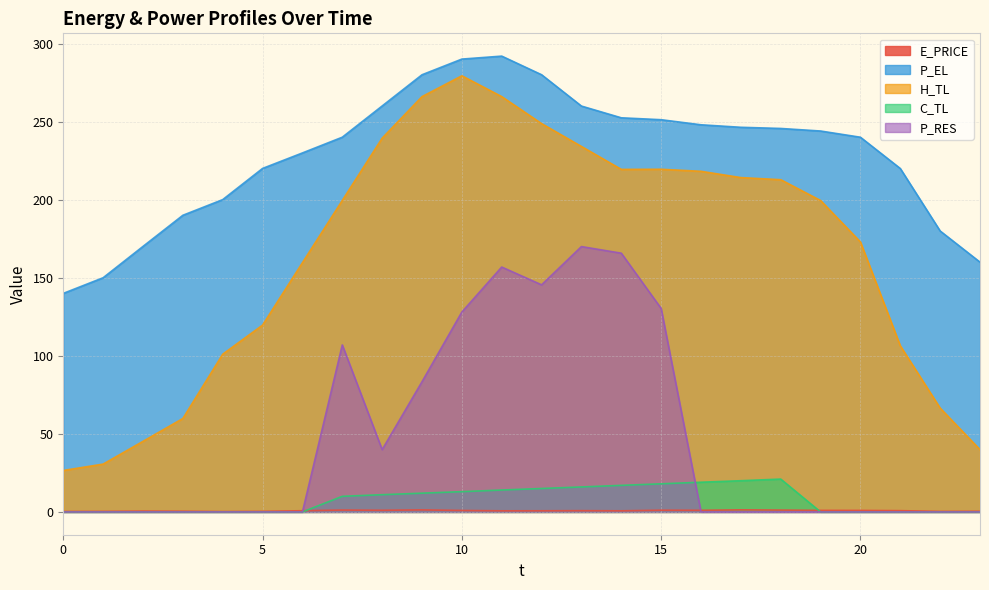

What is the difference between the second highest and second lowest values in the P_EL series?

140.1